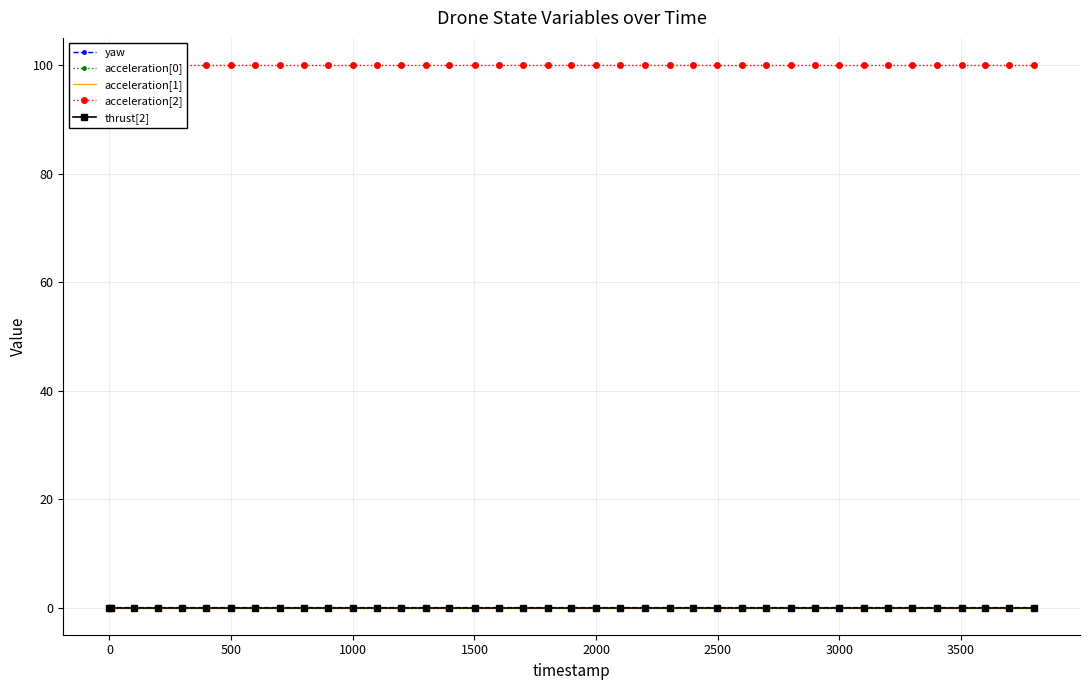

True or false: acceleration[0] and acceleration[2] intersect in this chart.

False